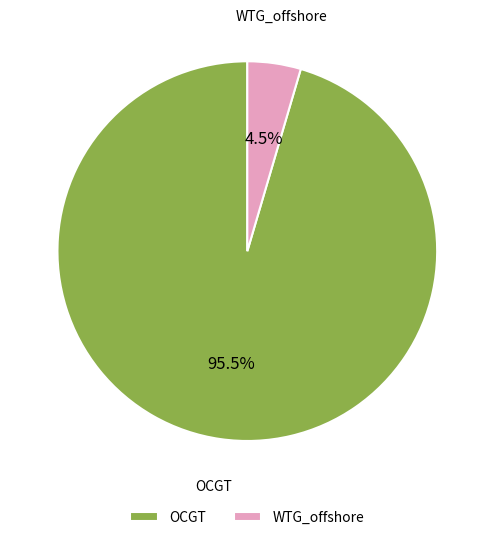

To the nearest percent, what is the average slice percentage?

50%